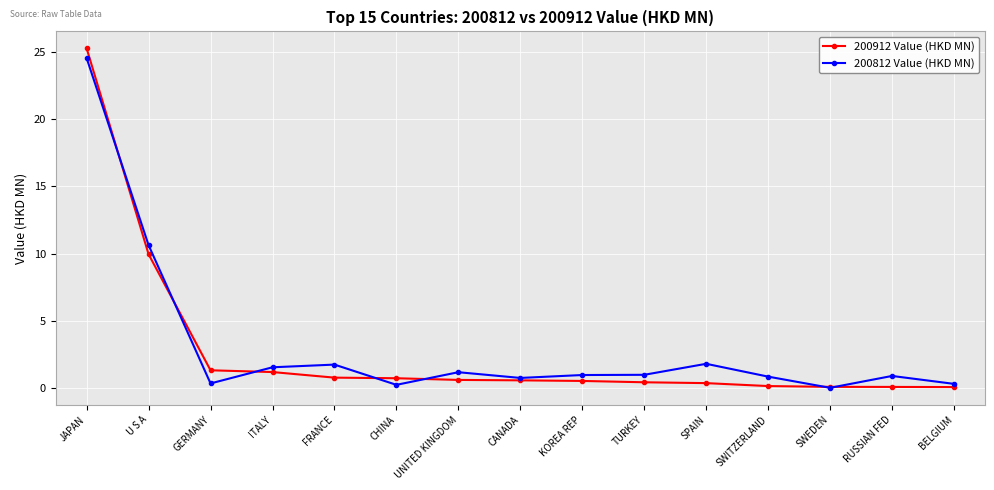

Rank the series at U S A from lowest to highest value.

200912 Value (HKD MN), 200812 Value (HKD MN)